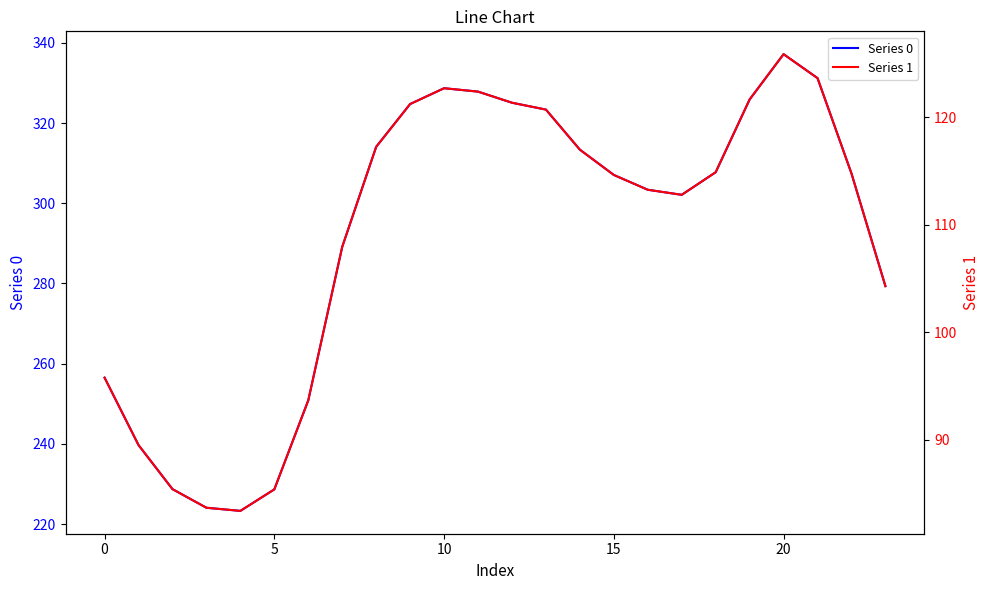

True or false: Series 0 has a value of 78.8 at 12.

False